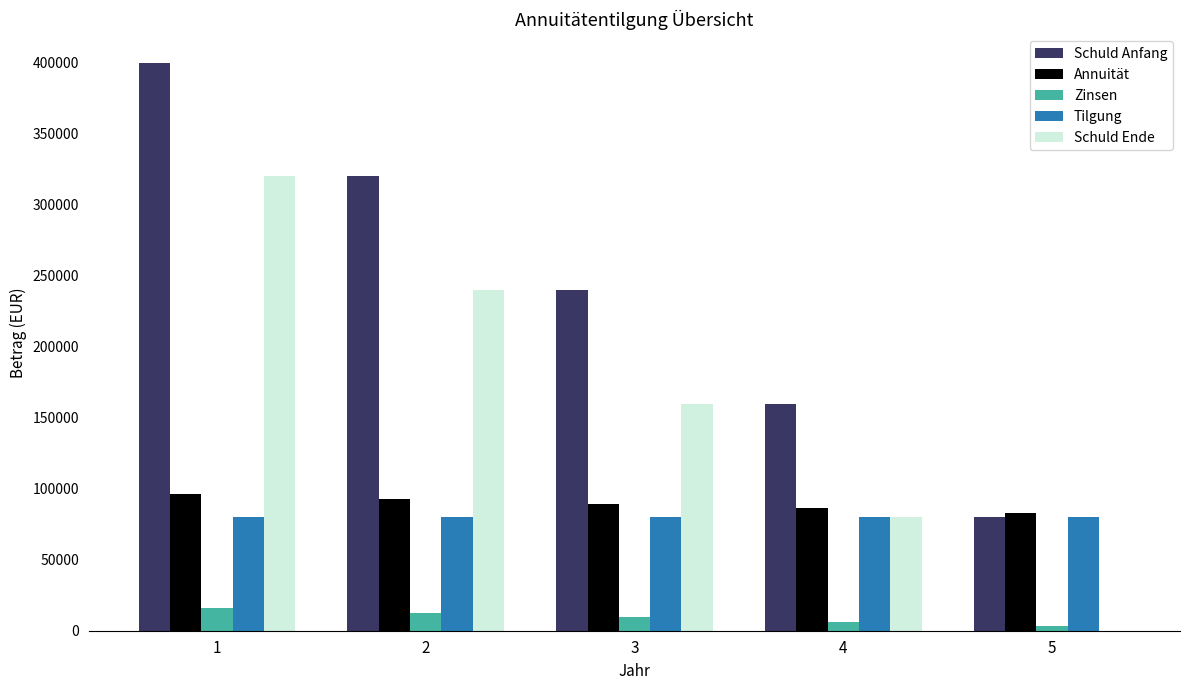

The value of Schuld Anfang at 5 is 80000. True or false?

True